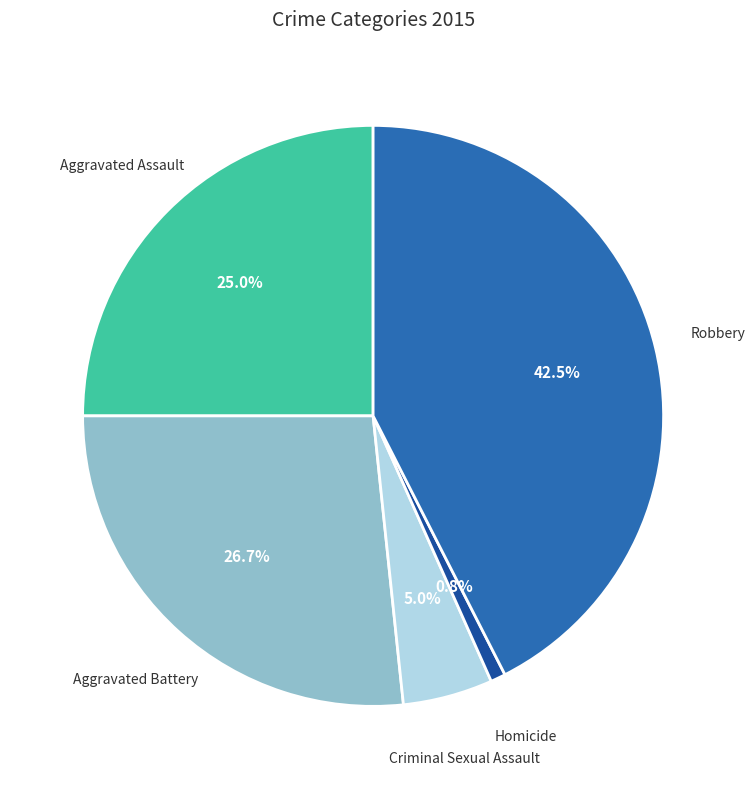

Which category has the biggest portion of the pie?

Robbery